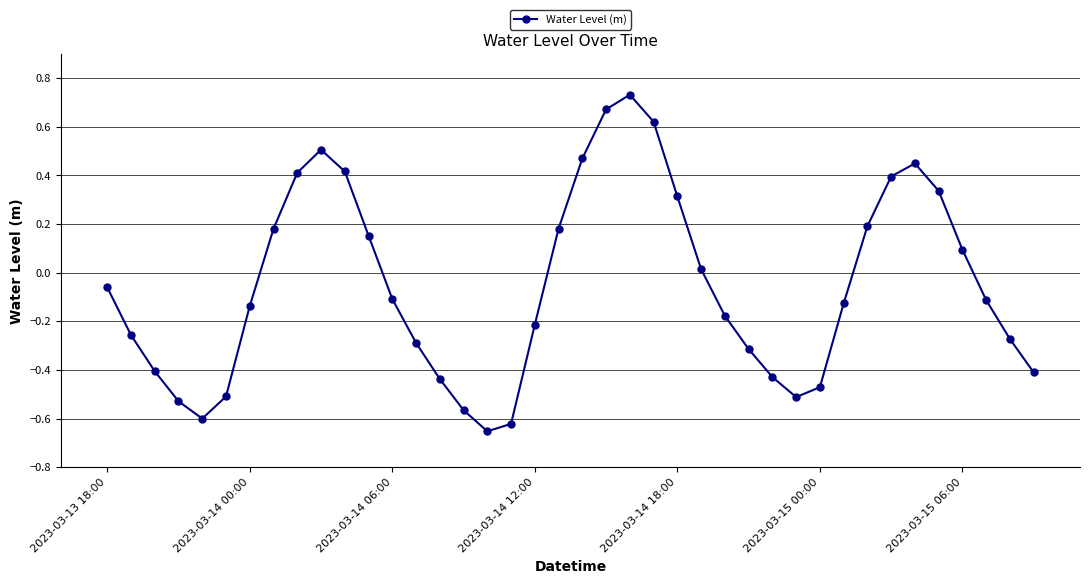

What is the difference between the second highest and second lowest values?

1.3